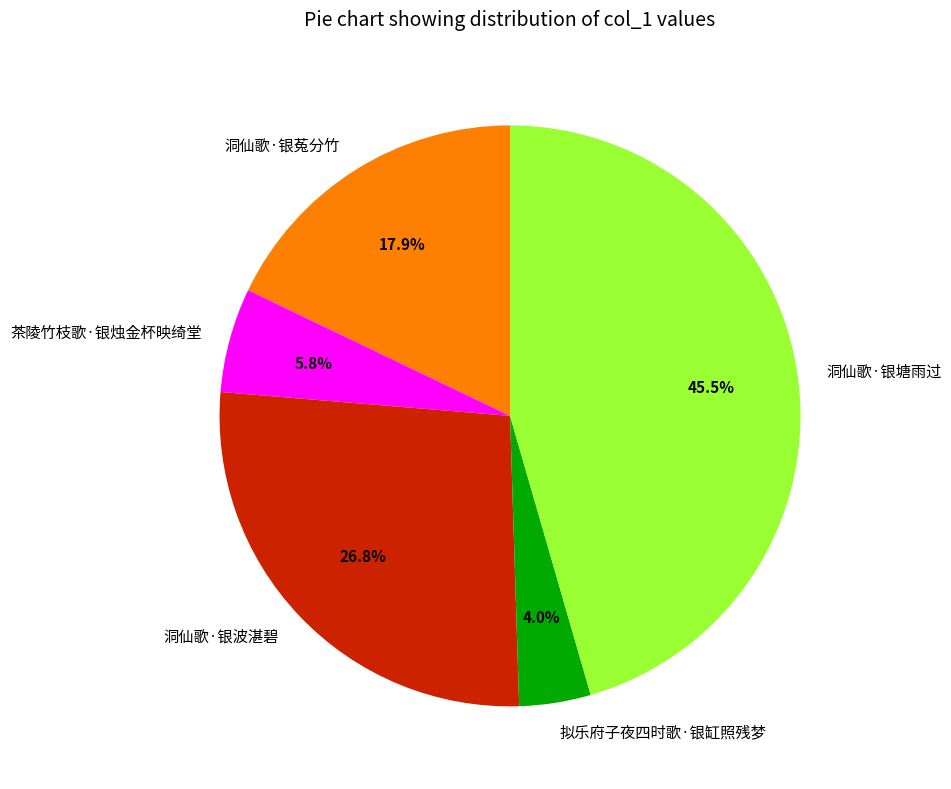

Which has a higher value, 洞仙歌·银塘雨过 or 拟乐府子夜四时歌·银缸照残梦?

洞仙歌·银塘雨过